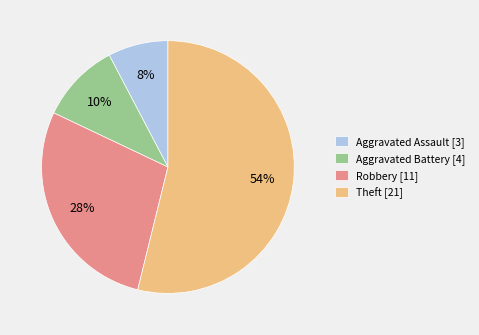

Which category has the smallest portion of the pie?

Aggravated Assault